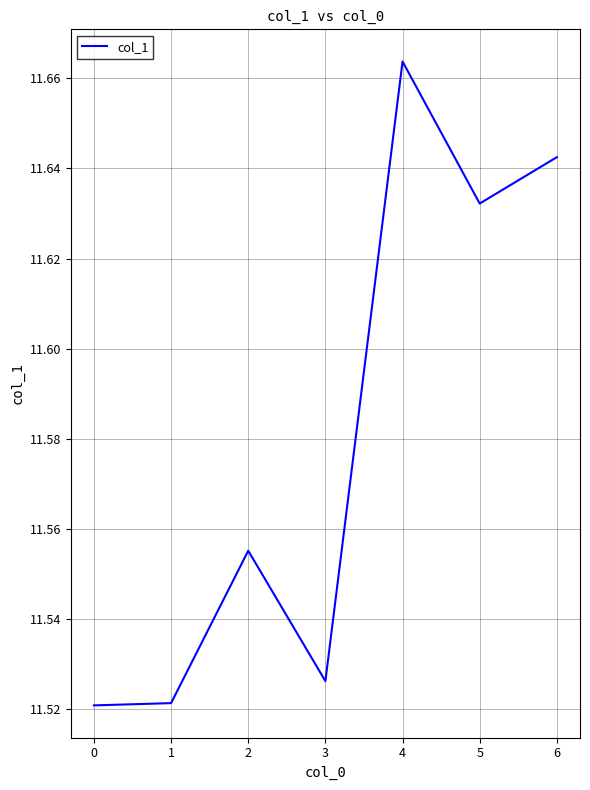

The chart shows a value of 17.0 at 4. True or false?

False